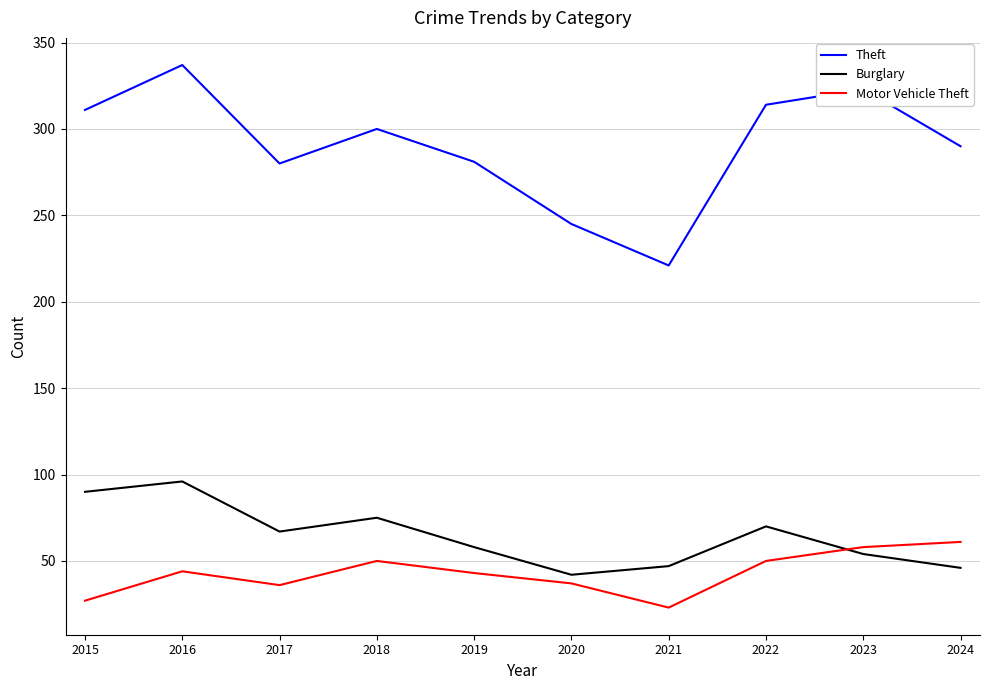

Does the chart display data point markers on the line(s)?

No